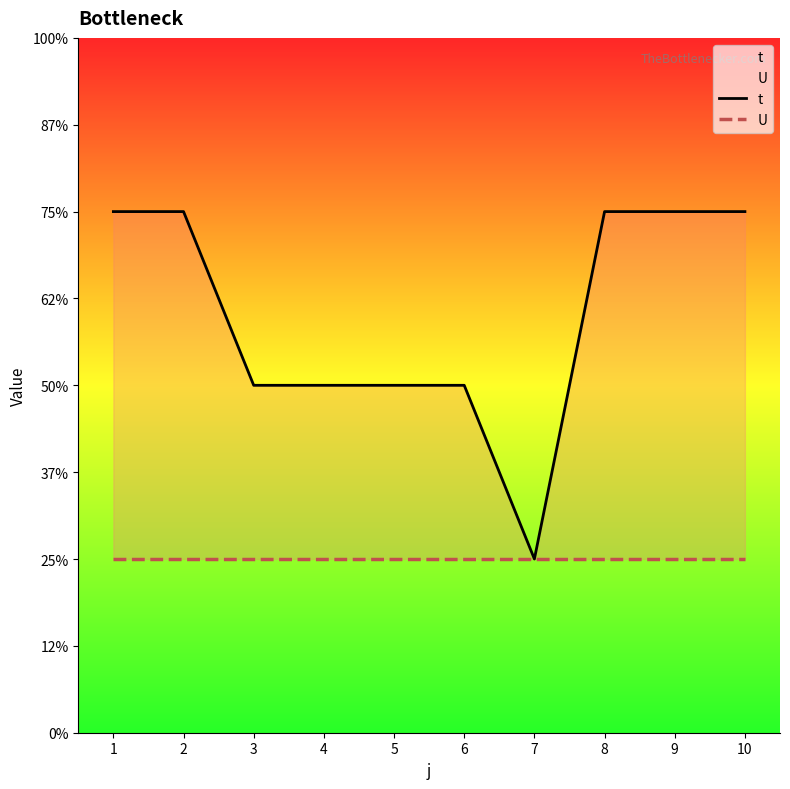

The t series shows 3 at 8. True or false?

True